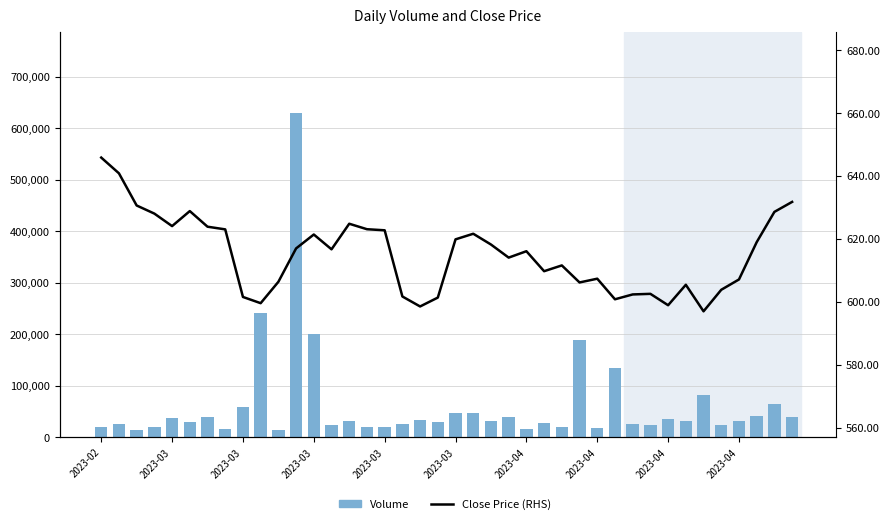

At how many categories does at least one series exceed 160463?

4